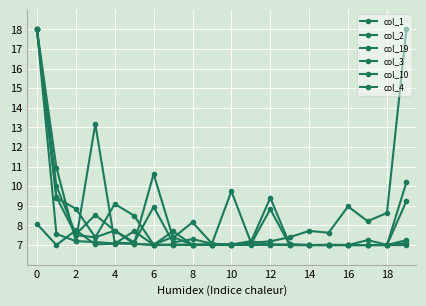

How many lines are shown in the chart?

6